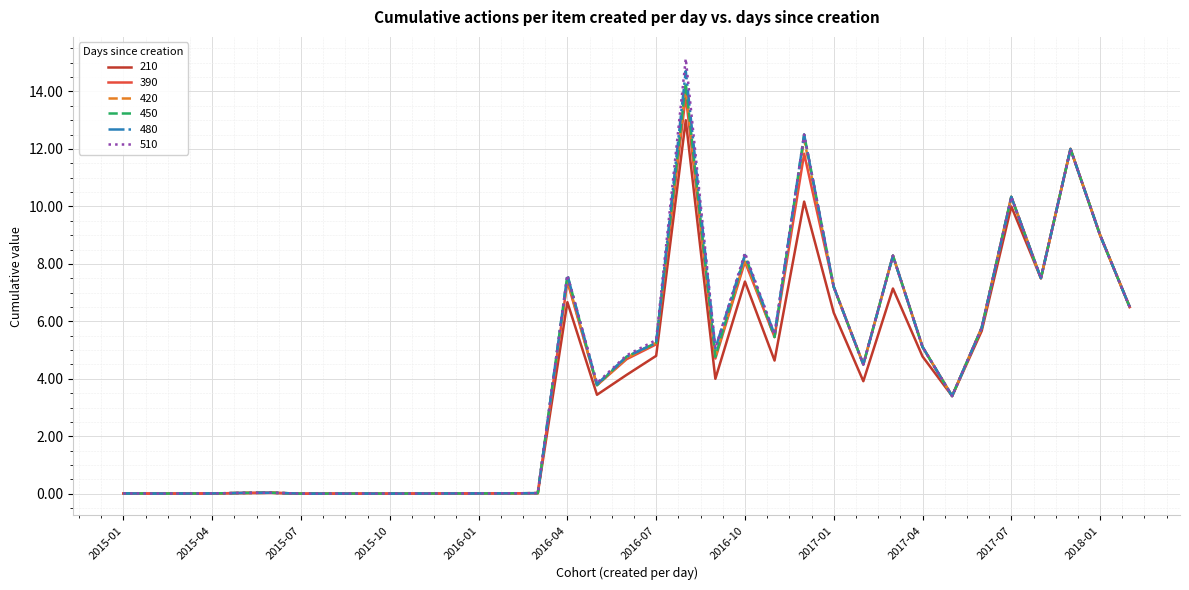

Which series has the widest spread of values?

510